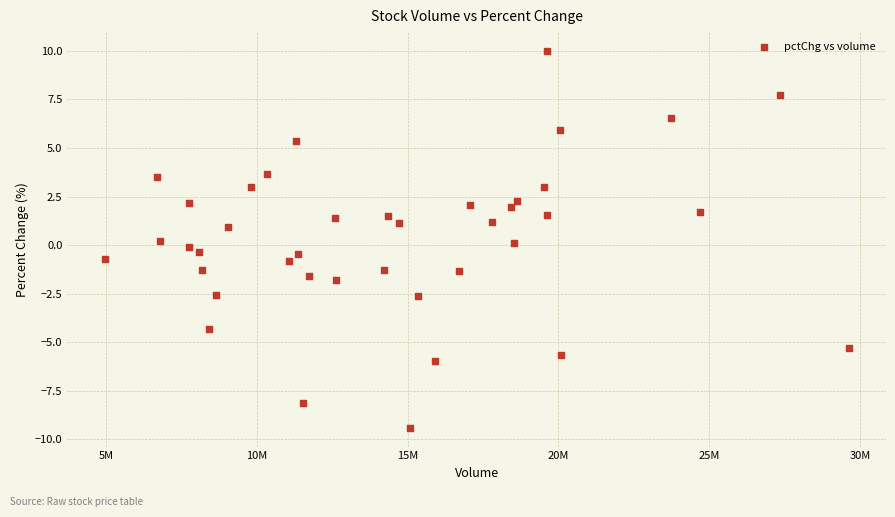

What is the range of X values (max minus min)?

24665283.0